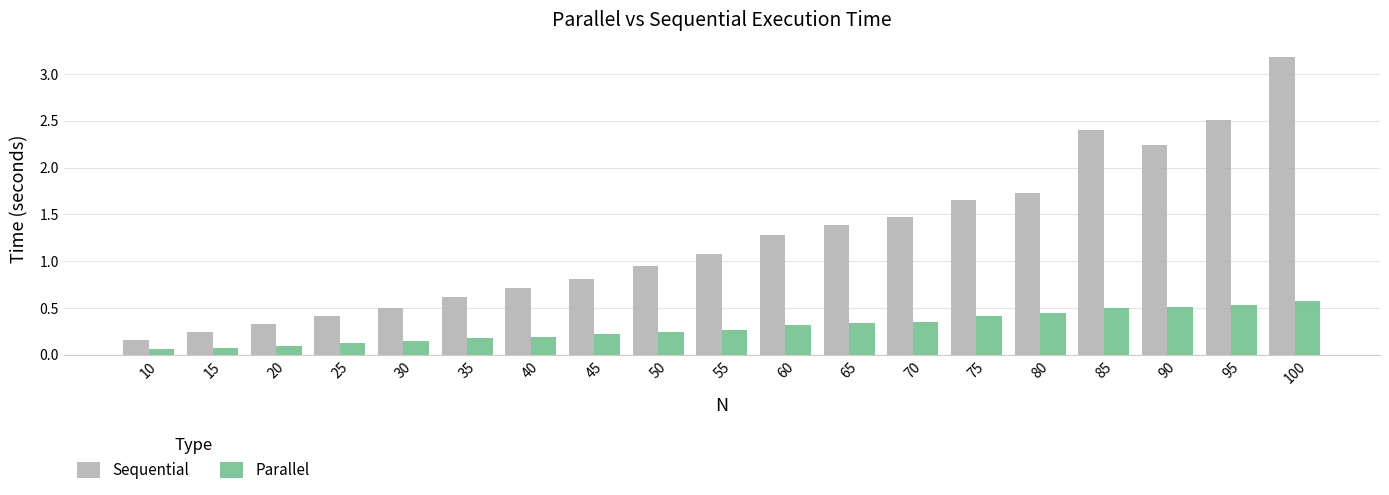

At which category is the sum across all series the highest?

100